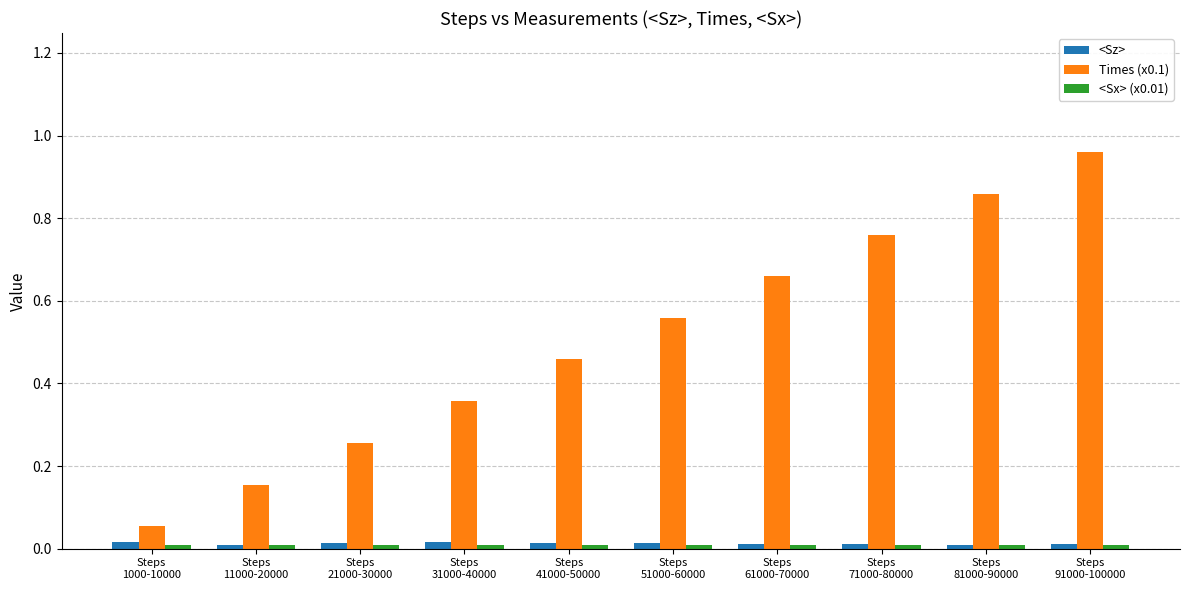

Which series changed the most between Steps
51000-60000 and Steps
91000-100000?

Times (x0.1)